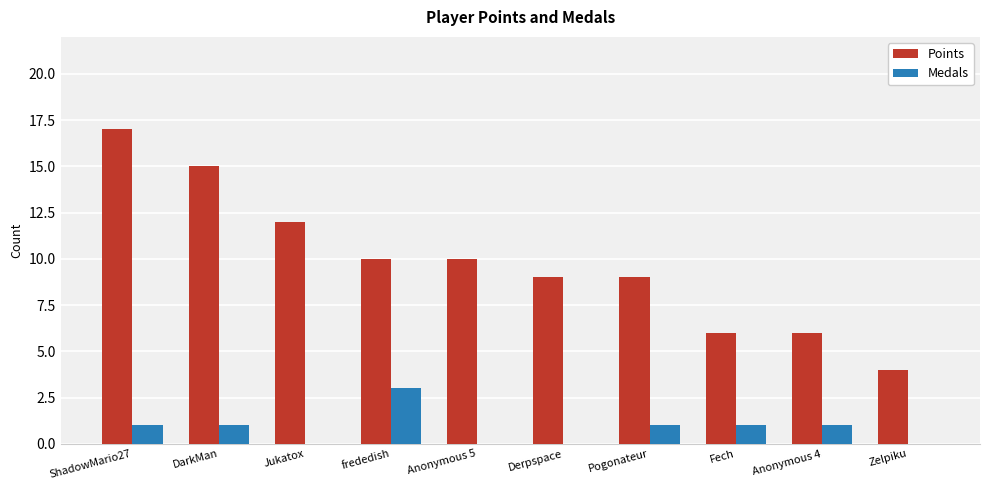

What is the difference between the Medals values at frededish and Zelpiku?

3